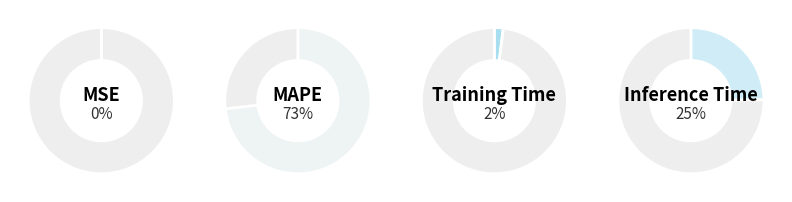

How many slices are in this pie chart?

4